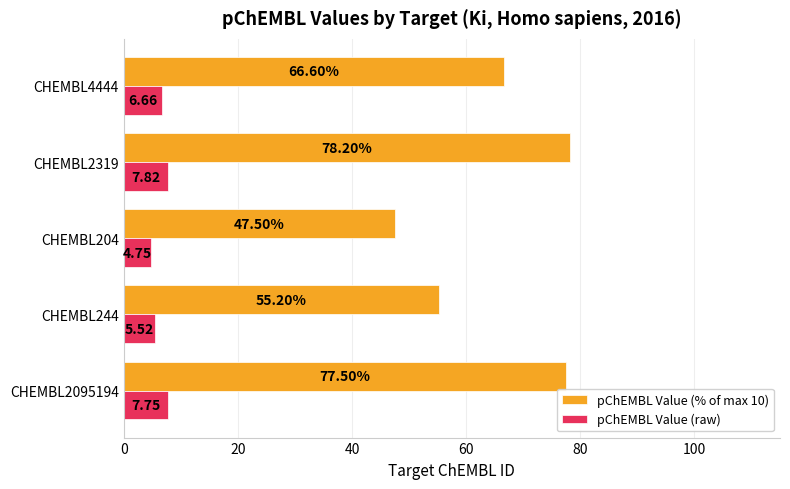

Rank the series at CHEMBL204 from highest to lowest value.

pChEMBL Value (% of max 10), pChEMBL Value (raw)